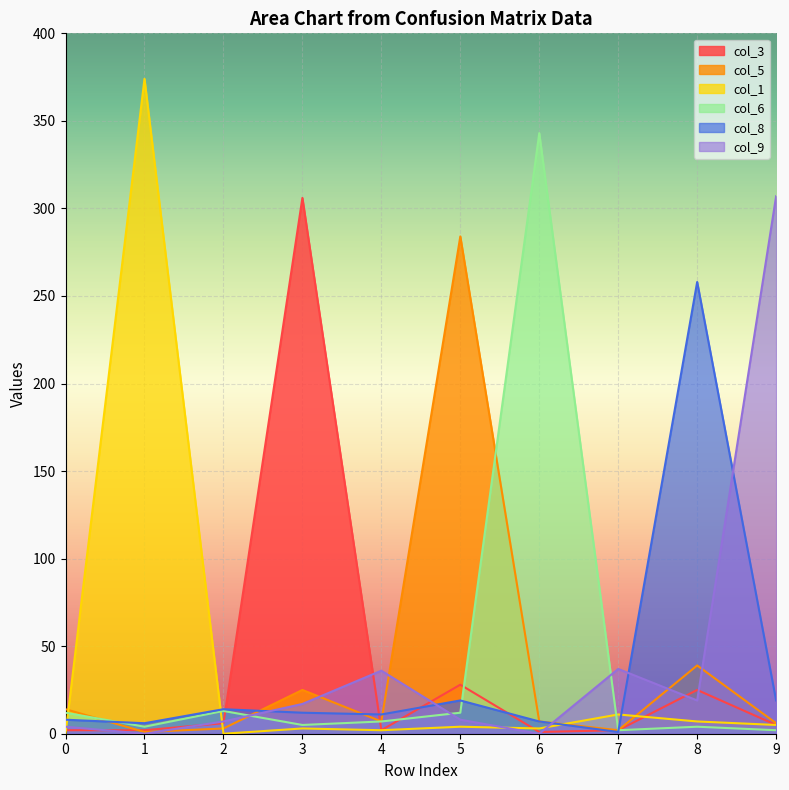

Which category has the highest value across all series?

1